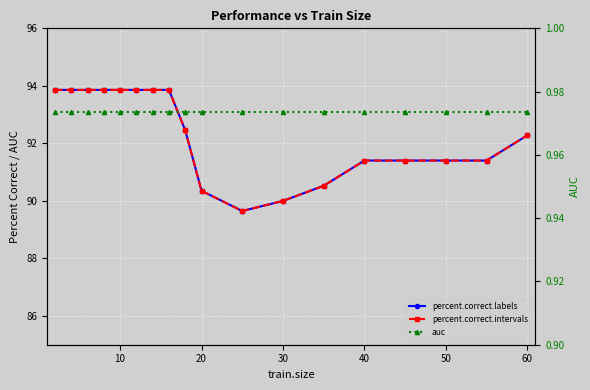

In percent.correct.labels, how many points are lower than both neighbors (excluding endpoints)?

1